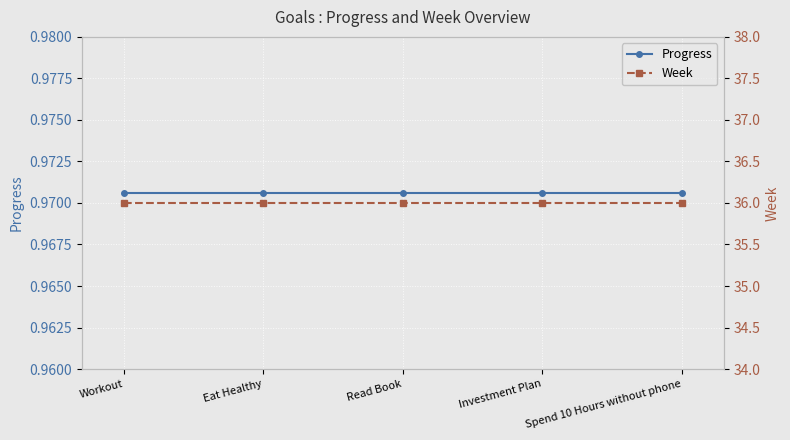

The Week series shows 61.4 at Workout. True or false?

False